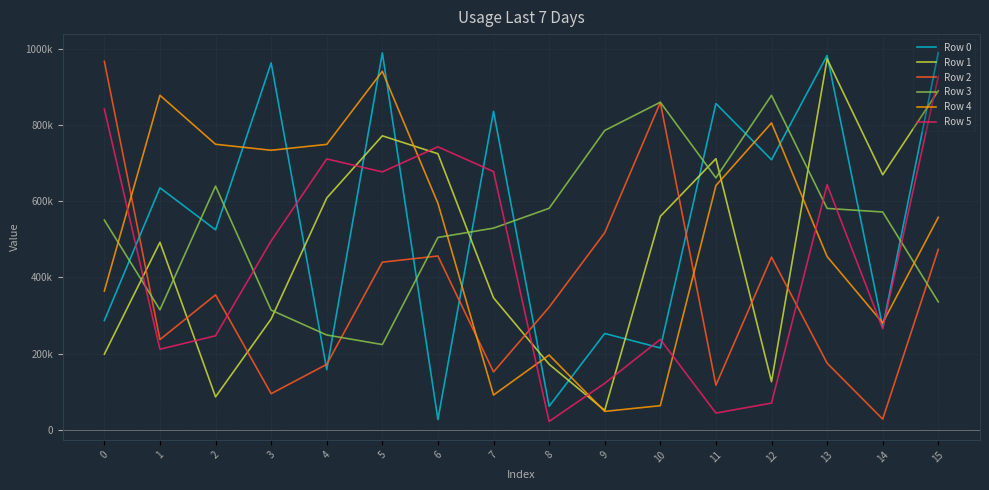

What are all the series names shown in the legend?

Row 0, Row 1, Row 2, Row 3, Row 4, Row 5